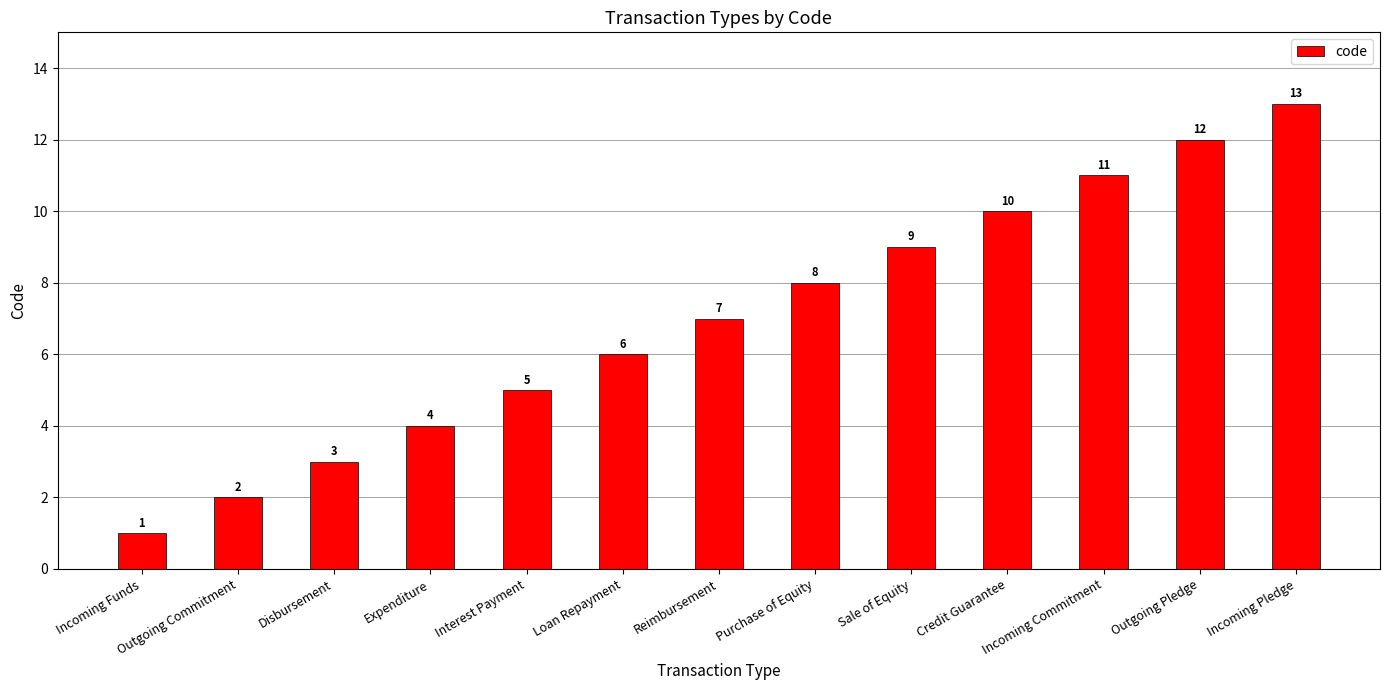

What is the difference between the second highest and second lowest values?

10